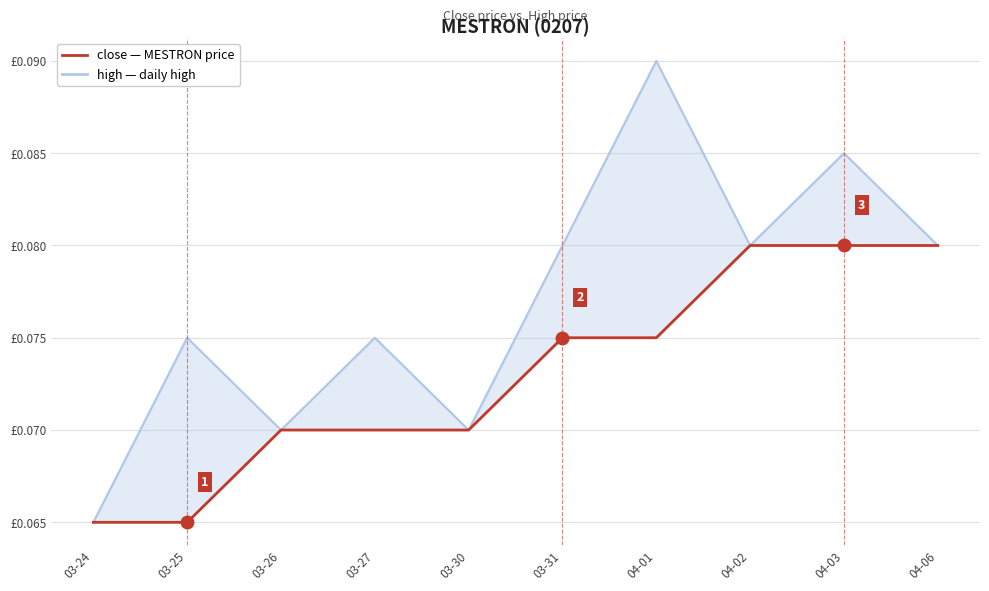

What is the label of the 7th point from the right?

03-27